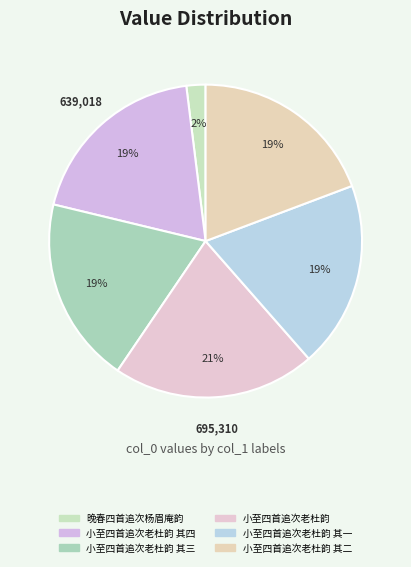

Does any single category account for the majority?

No